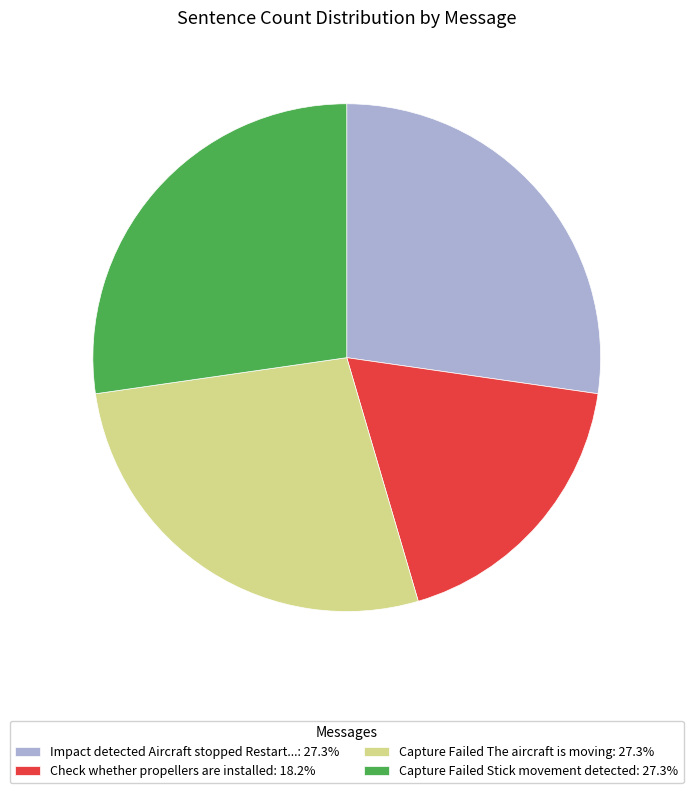

Is Impact detected Aircraft stopped Restart...: 27.3% the majority of the pie?

No